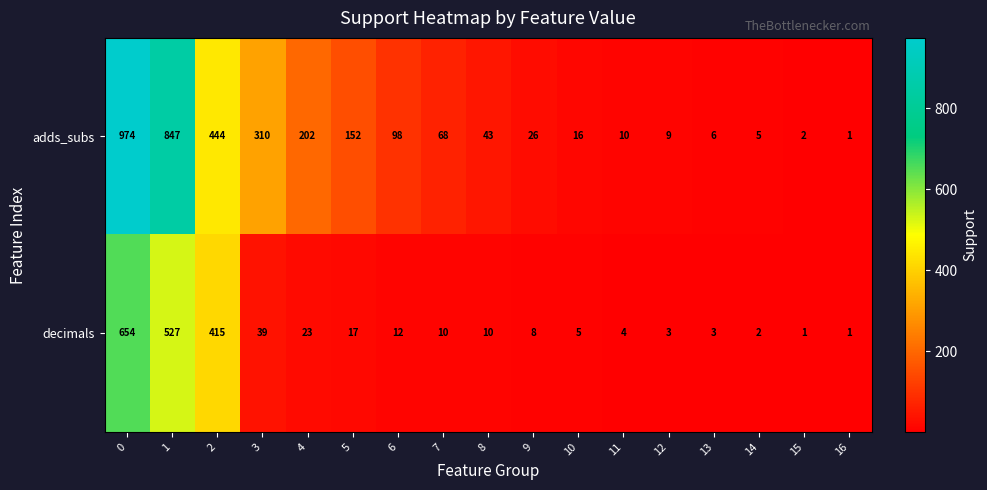

How many data points in adds_subs are less than 43?

8